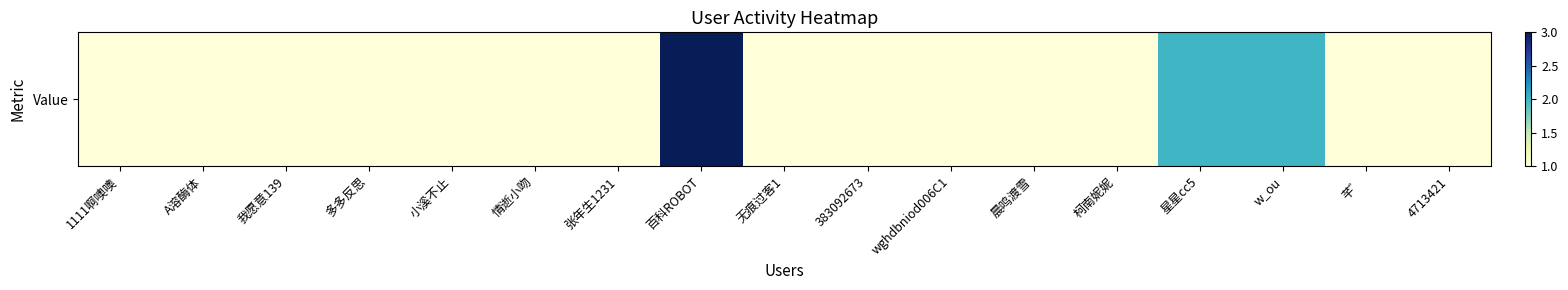

What is the change in value from 百科ROBOT to 柯南妮妮?

-2